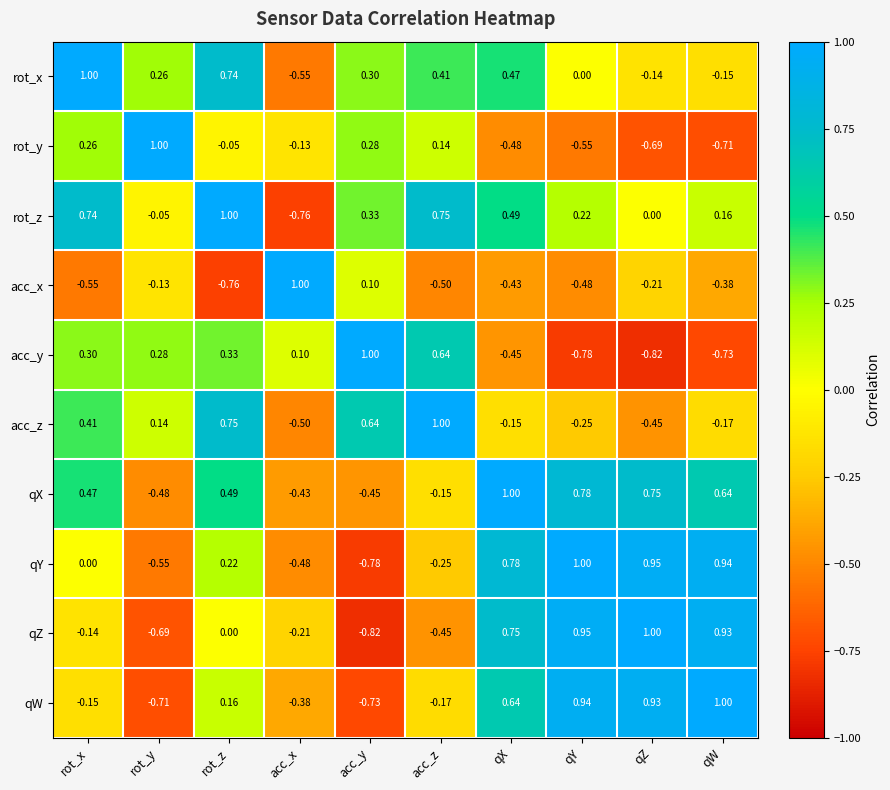

Which category has the lowest value in the acc_z series?

acc_x